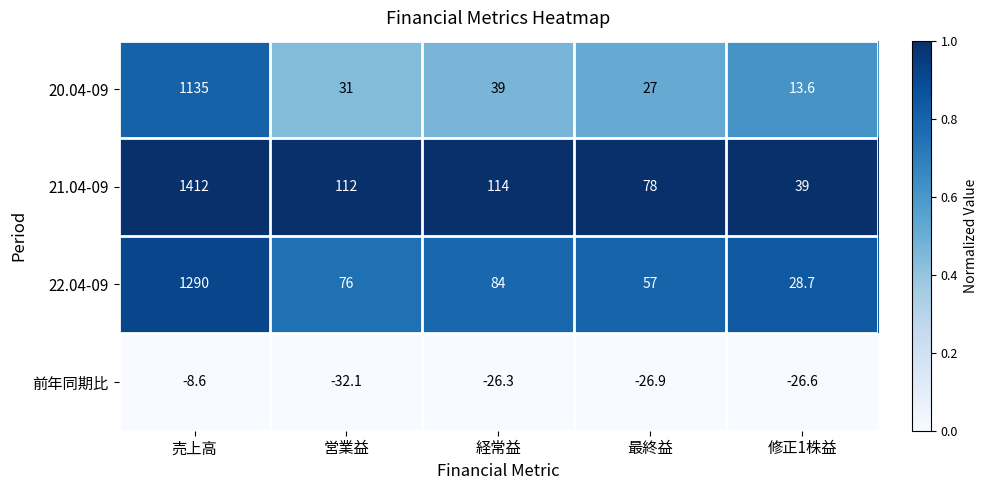

What is the difference between the highest and lowest values at 経常益?

140.3